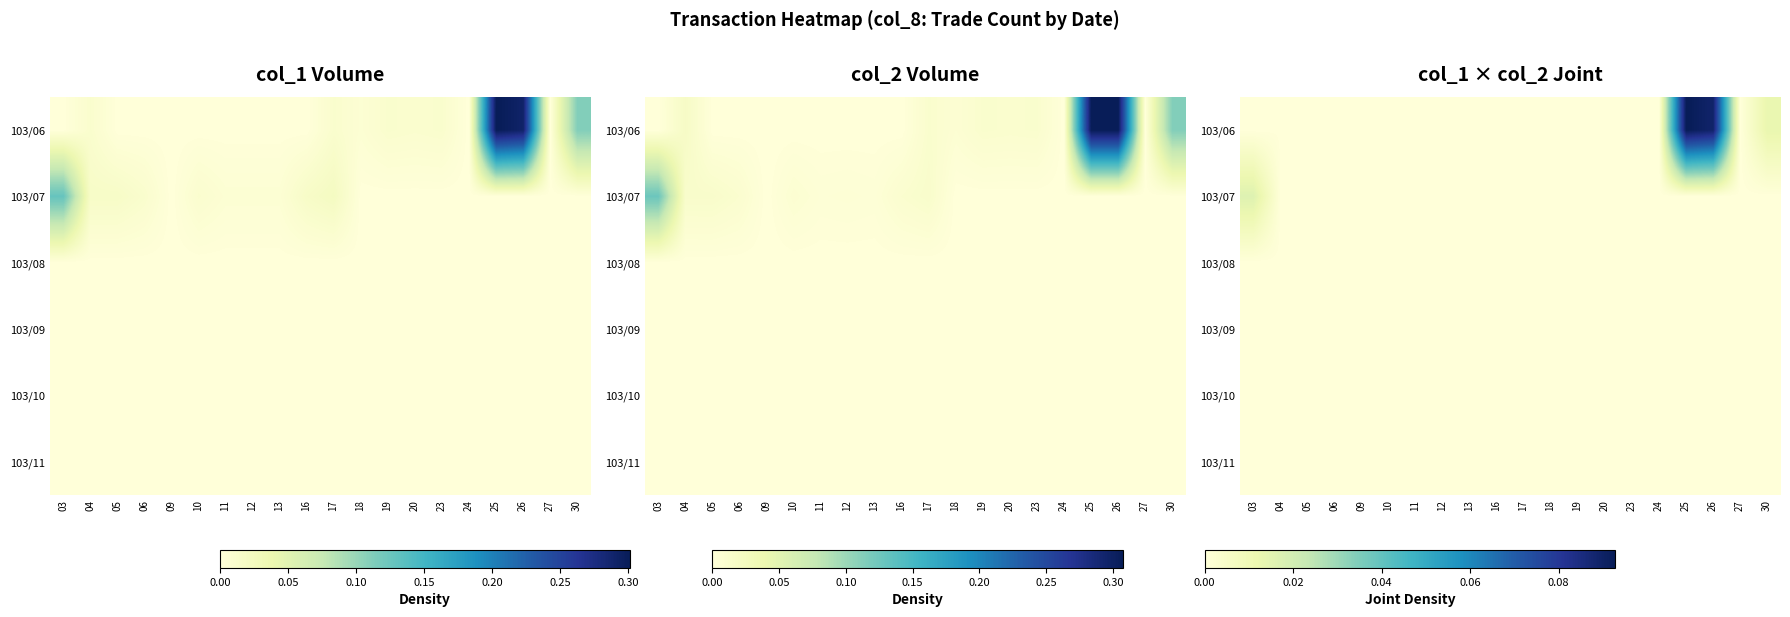

The 103/09 series shows 0.0 at 26. True or false?

True